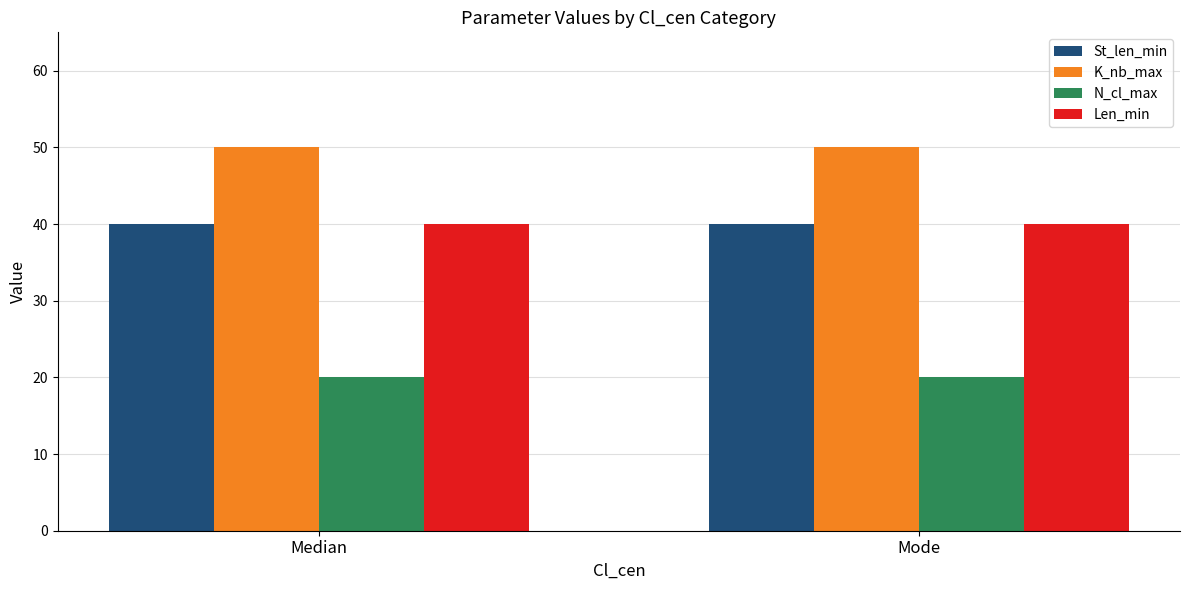

How many bars are there in total?

8